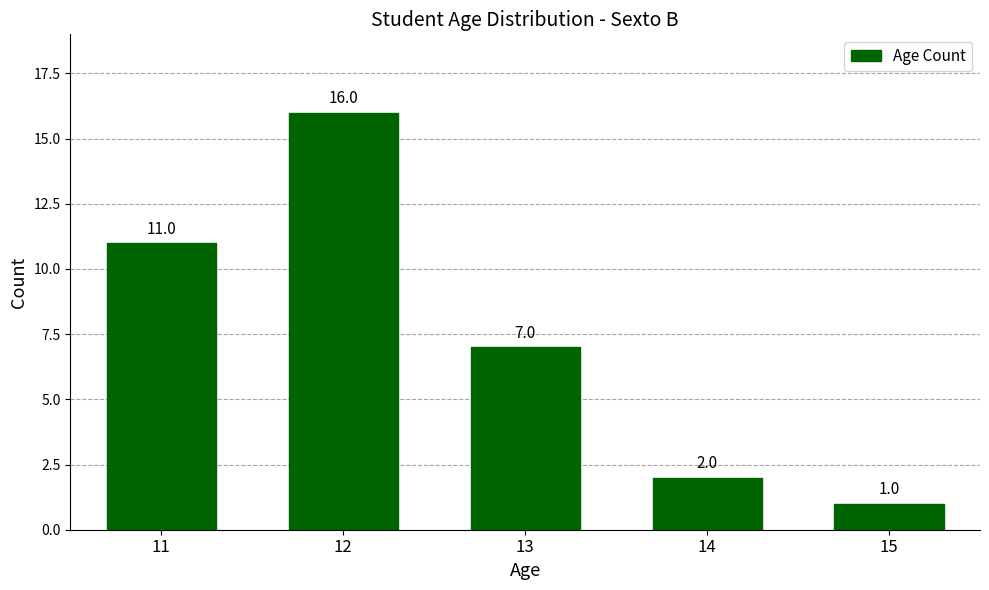

Rank the categories by value from lowest to highest.

15, 14, 13, 11, 12